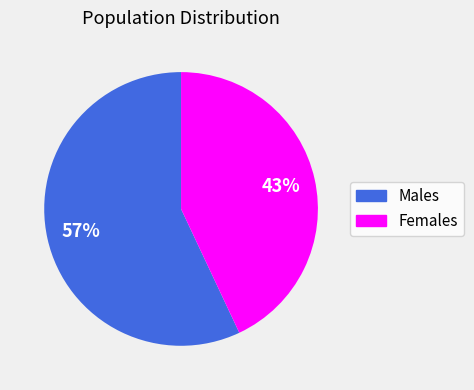

To the nearest percent, what is the difference between the largest and smallest slice percentages?

14%